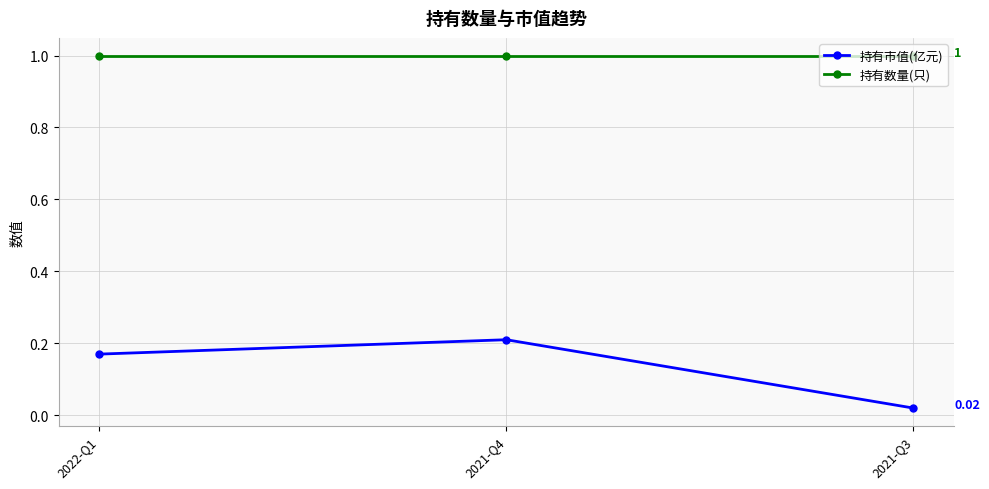

What is the spread (max minus min) of values at 2022-Q1?

0.8